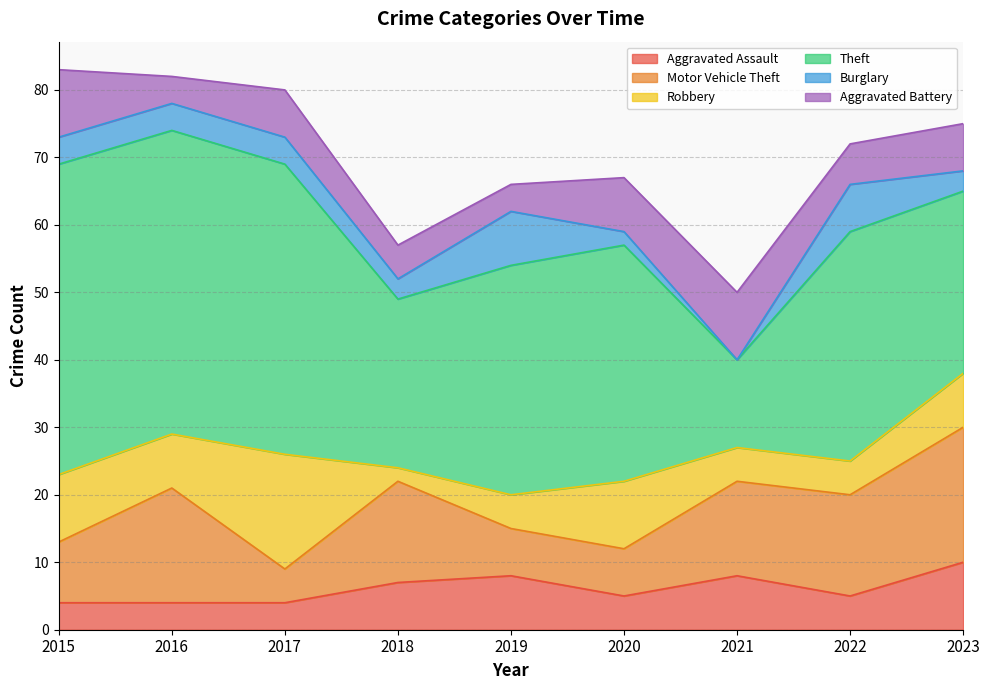

What is the sum of all Theft values?

302